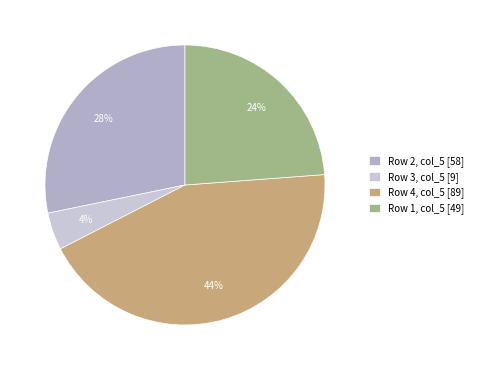

Which category has the biggest portion of the pie?

Row 4, col_5 [89]